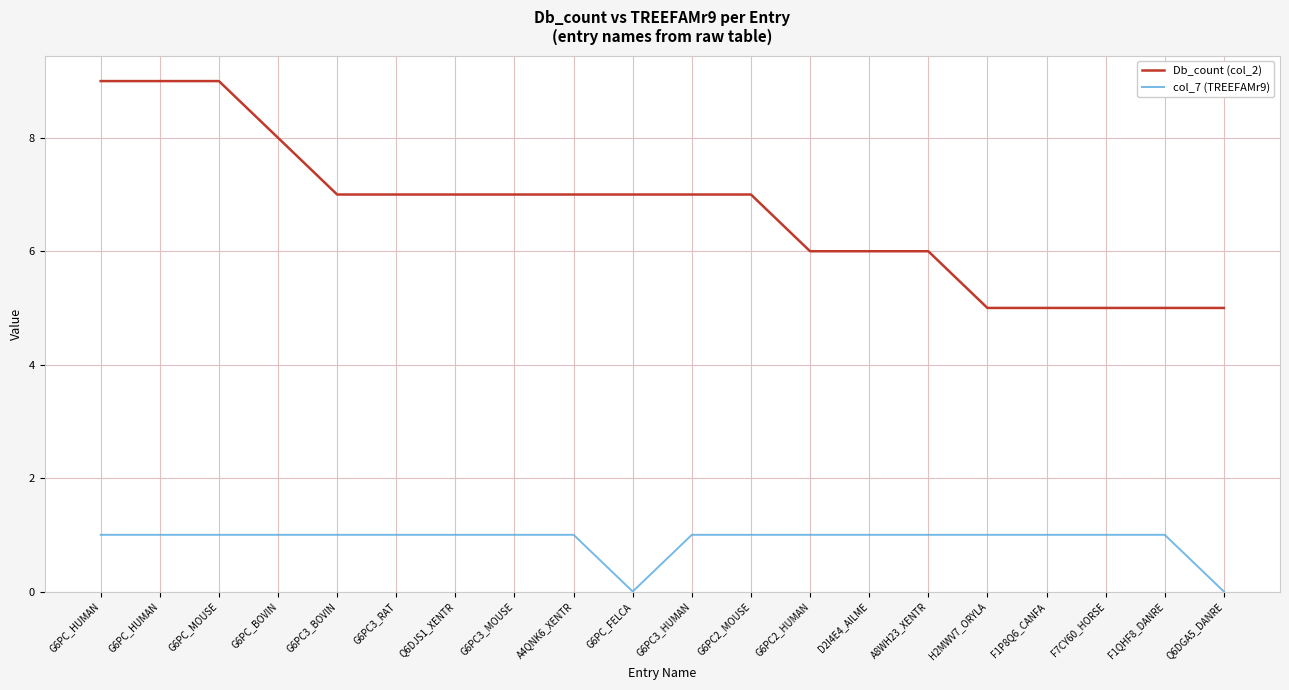

What are all the series names shown in the legend?

Db_count (col_2), col_7 (TREEFAMr9)